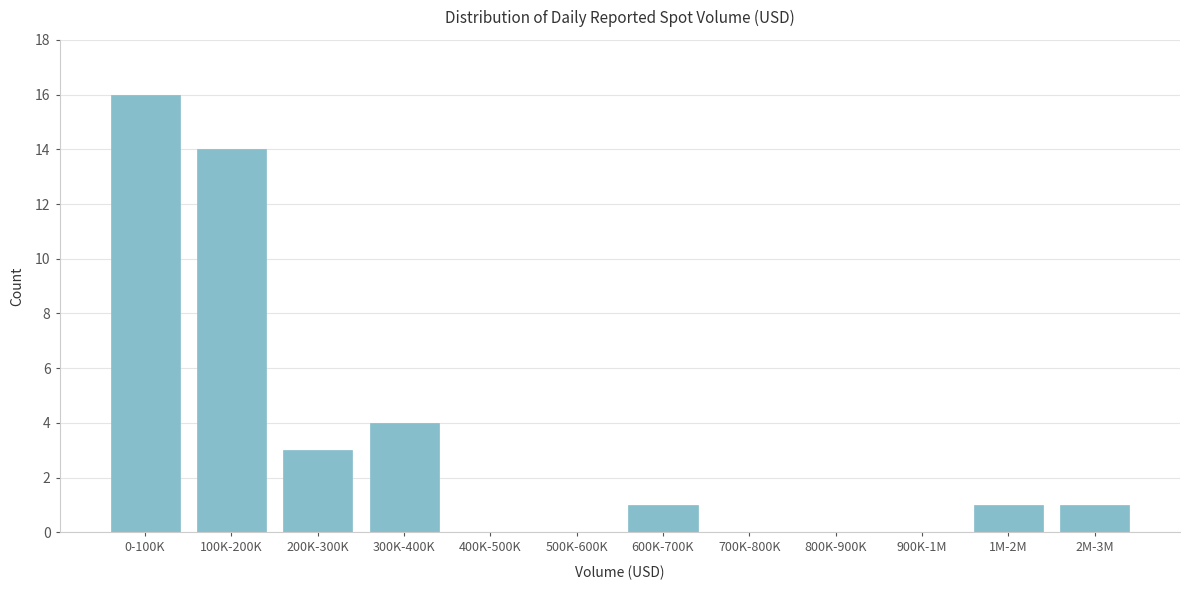

Reading left to right, list all the values displayed in this chart.

0-100K=16	100K-200K=14	200K-300K=3	300K-400K=4	400K-500K=0	500K-600K=0	600K-700K=1	700K-800K=0	800K-900K=0	900K-1M=0	1M-2M=1	2M-3M=1